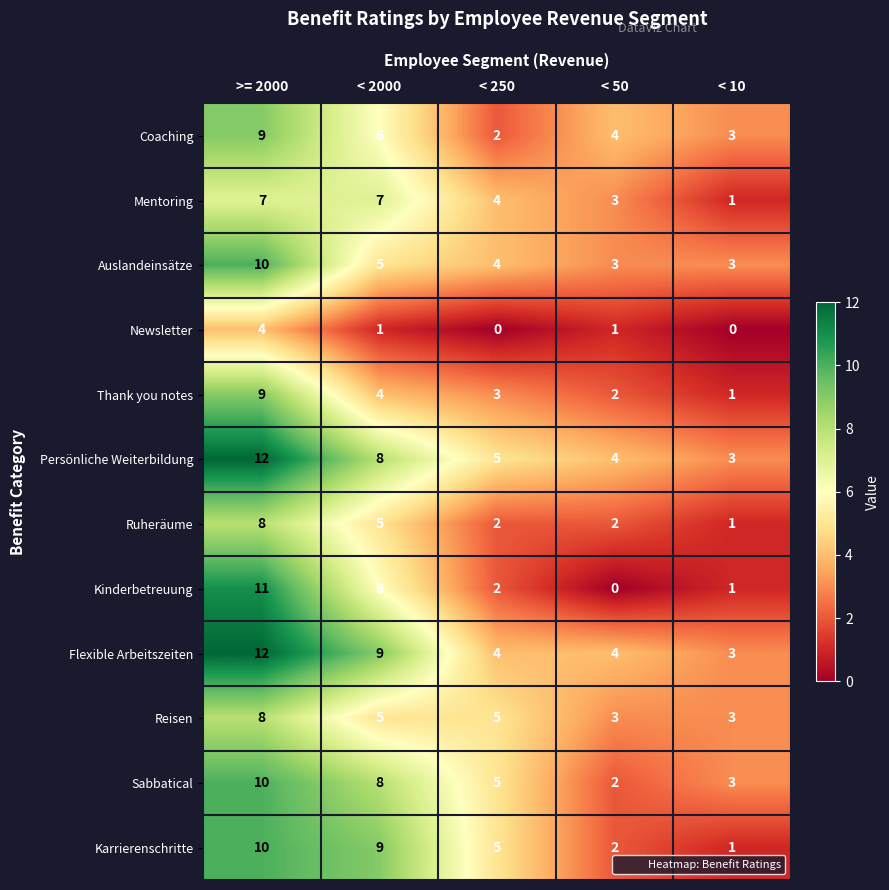

What is the sum of the Newsletter values at >= 2000 and < 50?

5